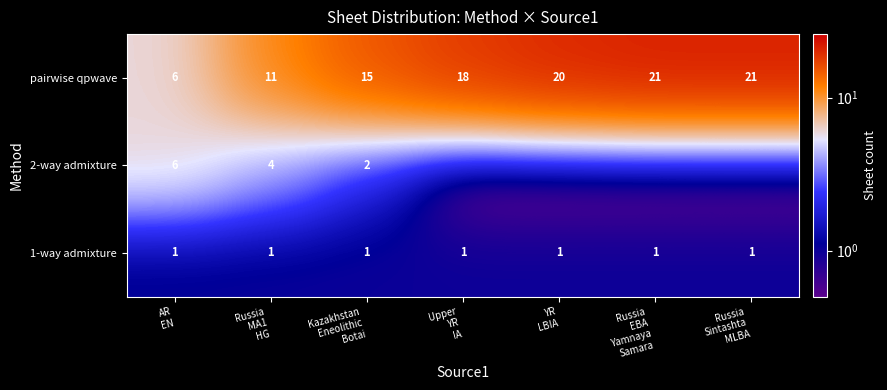

What is the average value of the pairwise qpwave series?

16